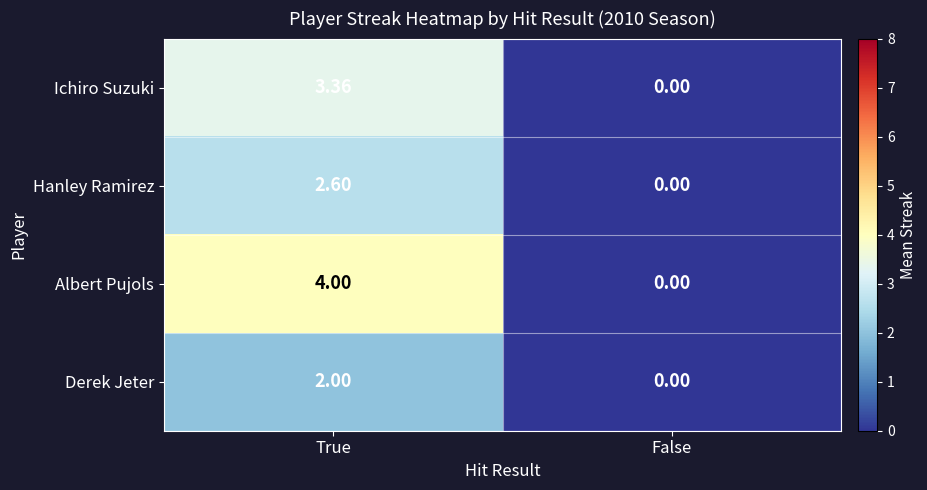

Between True and False, which series saw the biggest shift?

Albert Pujols